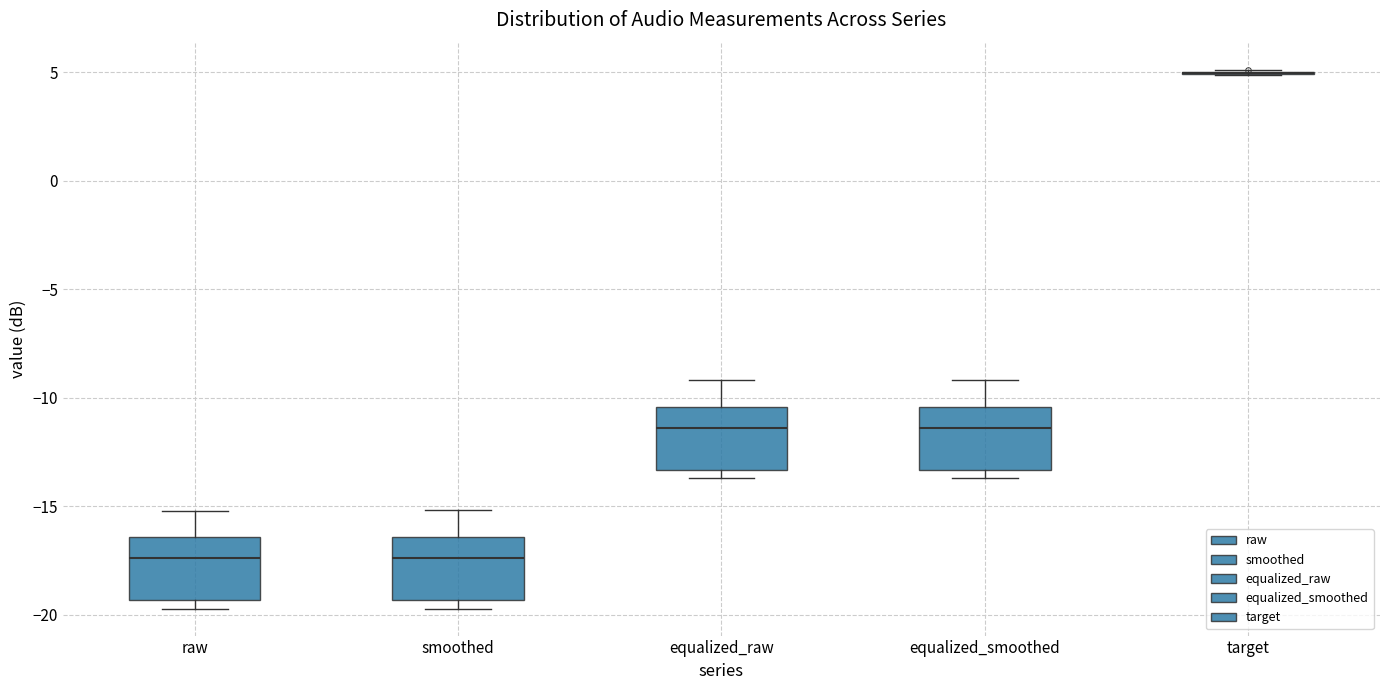

Reading left to right, read every box against the y-axis: the position of its median line, the range the box covers, and the ends of its whiskers. The values are not printed on the chart, so give them approximately, as read against the axis.

raw: median -17.5, box -19.5 to -16.5, whiskers -19.5 (just below the box's lower edge) to -15.0
smoothed: median -17.5, box -19.5 to -16.5, whiskers -19.5 (just below the box's lower edge) to -15.0
equalized_raw: median -11.5, box -13.5 to -10.5, whiskers -13.5 (just below the box's lower edge) to -9.0
equalized_smoothed: median -11.5, box -13.5 to -10.5, whiskers -13.5 (just below the box's lower edge) to -9.0
target: box collapsed to a line at 5.0, whiskers 5.0 to 5.0